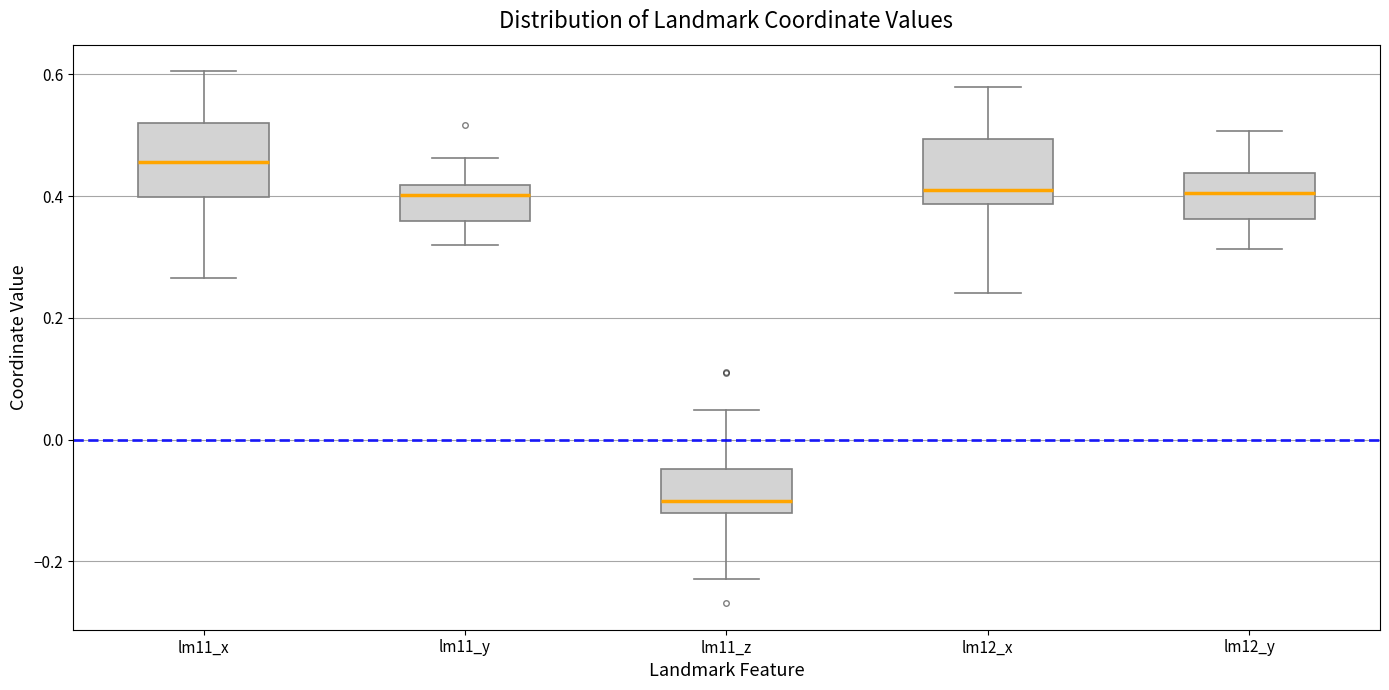

Where does the median line of the box for lm11_y sit on the y-axis? The values are not printed on the chart, so give them approximately, as read against the axis.

0.40